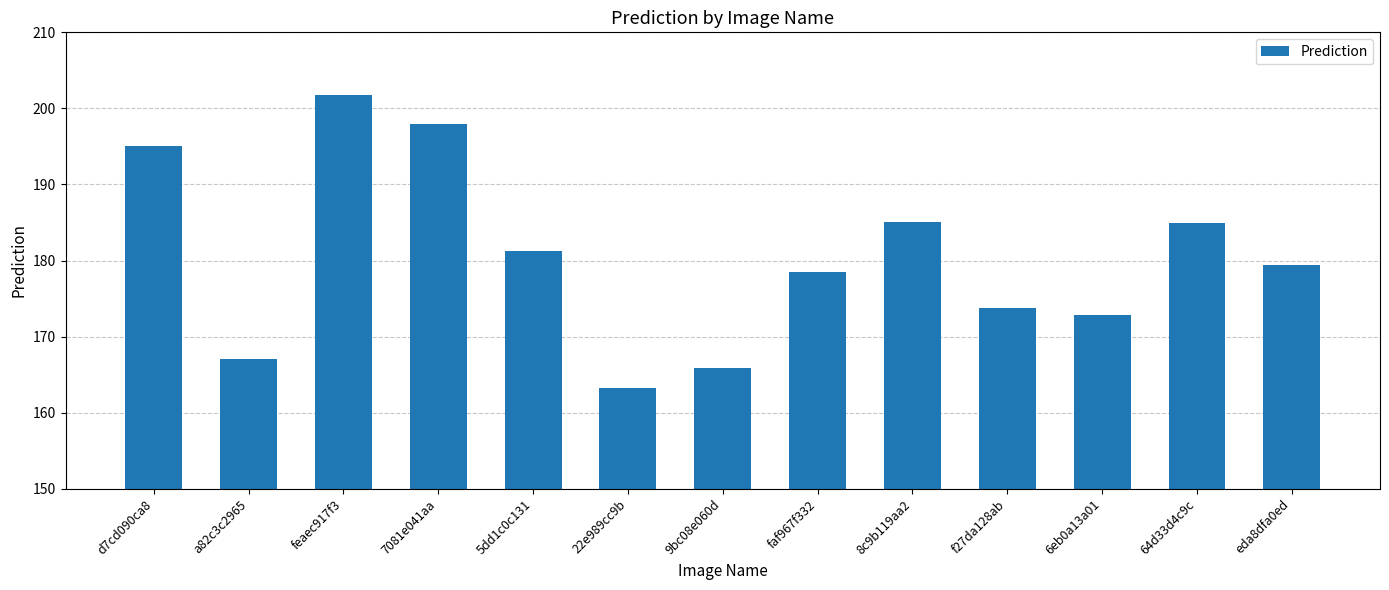

What value does the data have at feaec917f3?

201.7